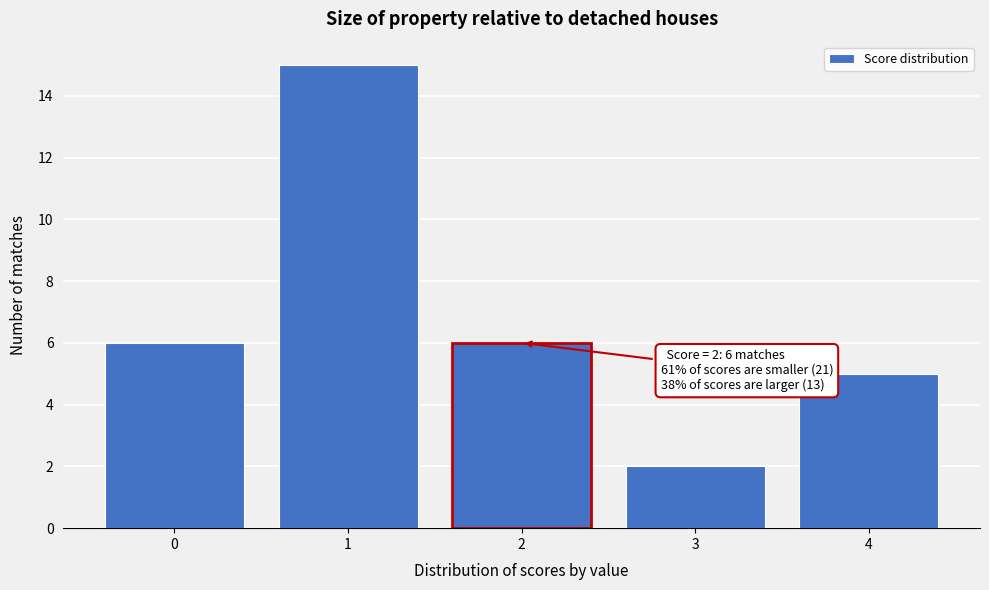

Reading left to right, what are all the values shown in this chart?

6	15	6	2	5